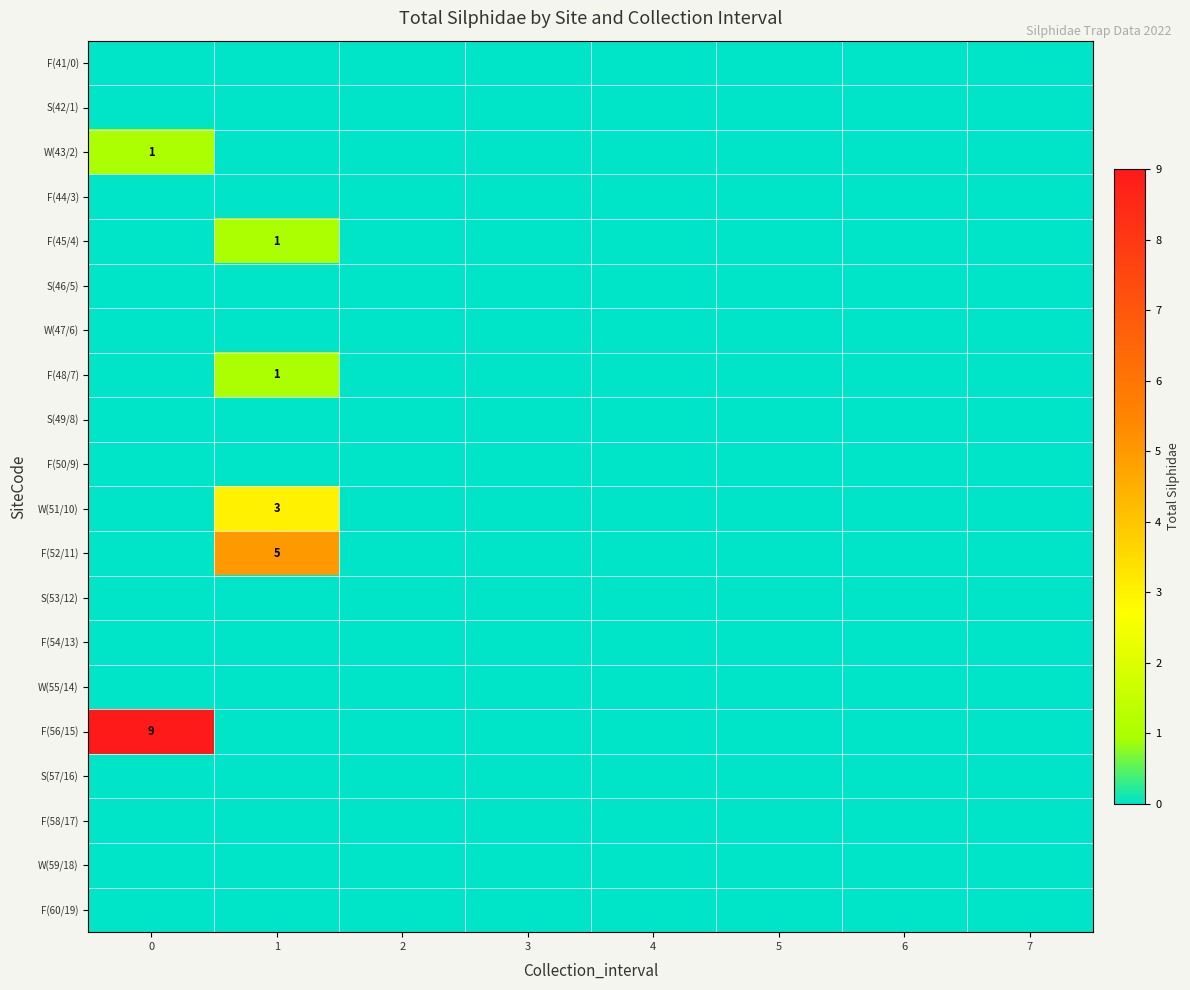

True or false: W(51/10) has a value of 1 at 1.

False